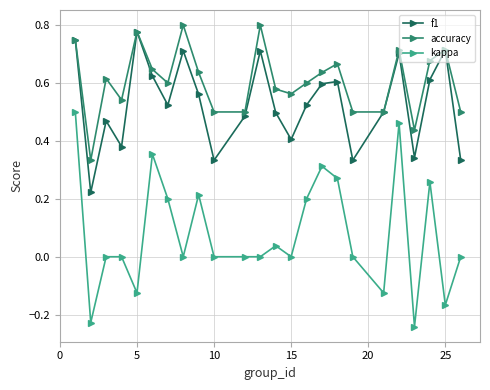

True or false: kappa and f1 intersect in this chart.

False